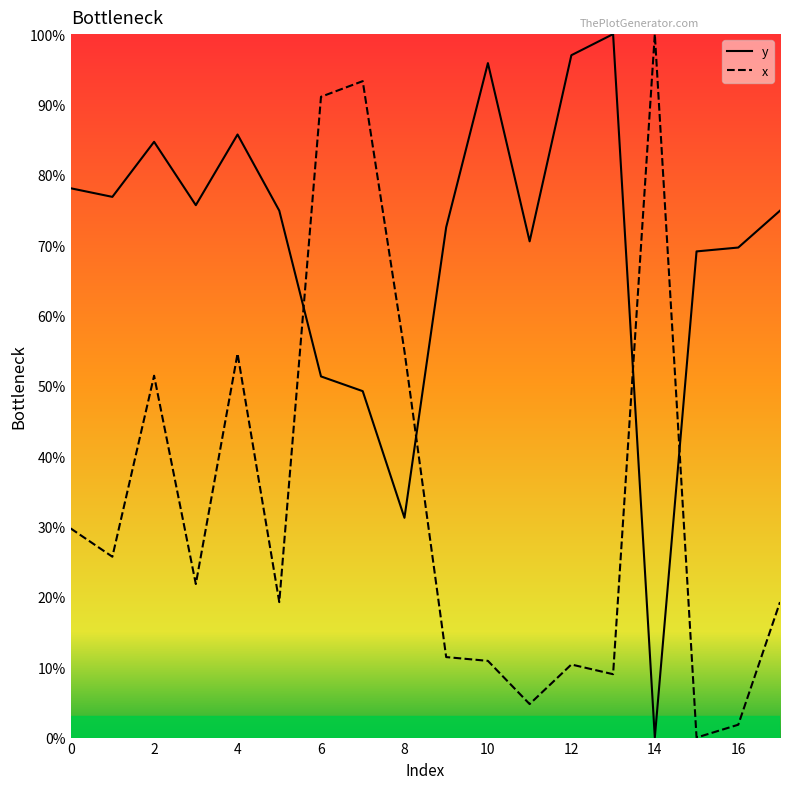

Reading left to right, extract all data points from this chart.

y: 78.1	76.9	84.7	75.7	85.7	74.9	51.3	49.2	31.2	72.5	95.9	70.5	97.0	100.0	0.0	69.1	69.7	74.9
x: 29.7	25.7	51.4	21.8	54.6	19.3	91.1	93.3	54.9	11.4	10.9	4.8	10.4	9.0	100.0	0.0	1.8	19.3